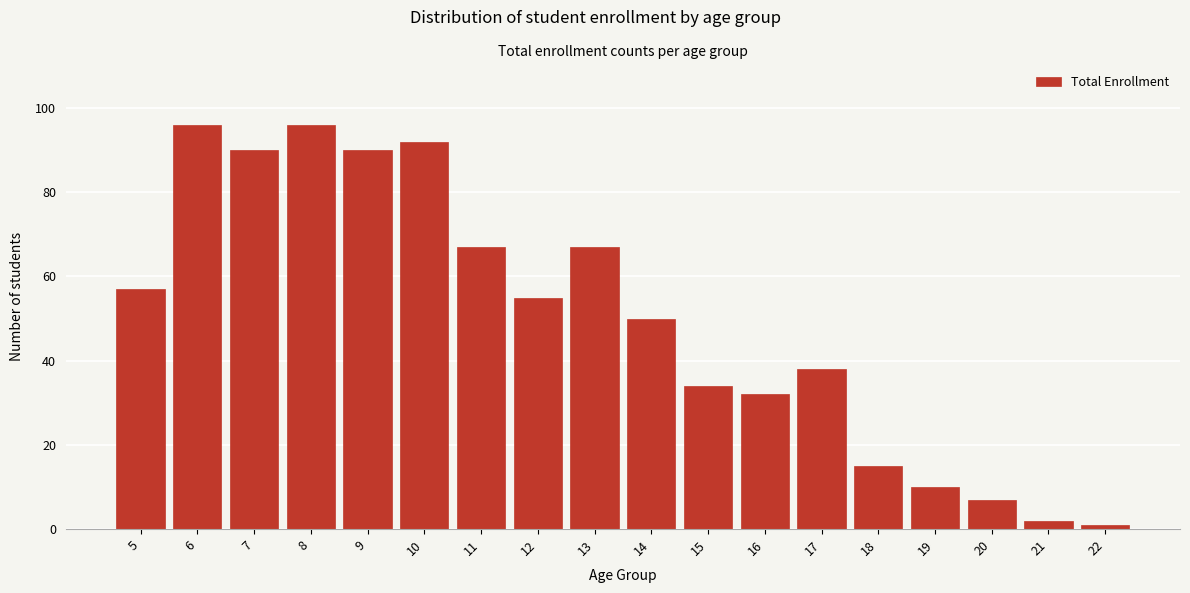

Reading left to right, extract all data points from this chart.

5=57	6=96	7=90	8=96	9=90	10=92	11=67	12=55	13=67	14=50	15=34	16=32	17=38	18=15	19=10	20=7	21=2	22=1